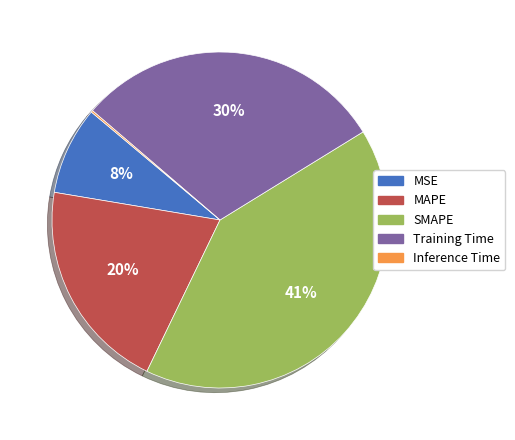

Count the number of slices in the pie.

5